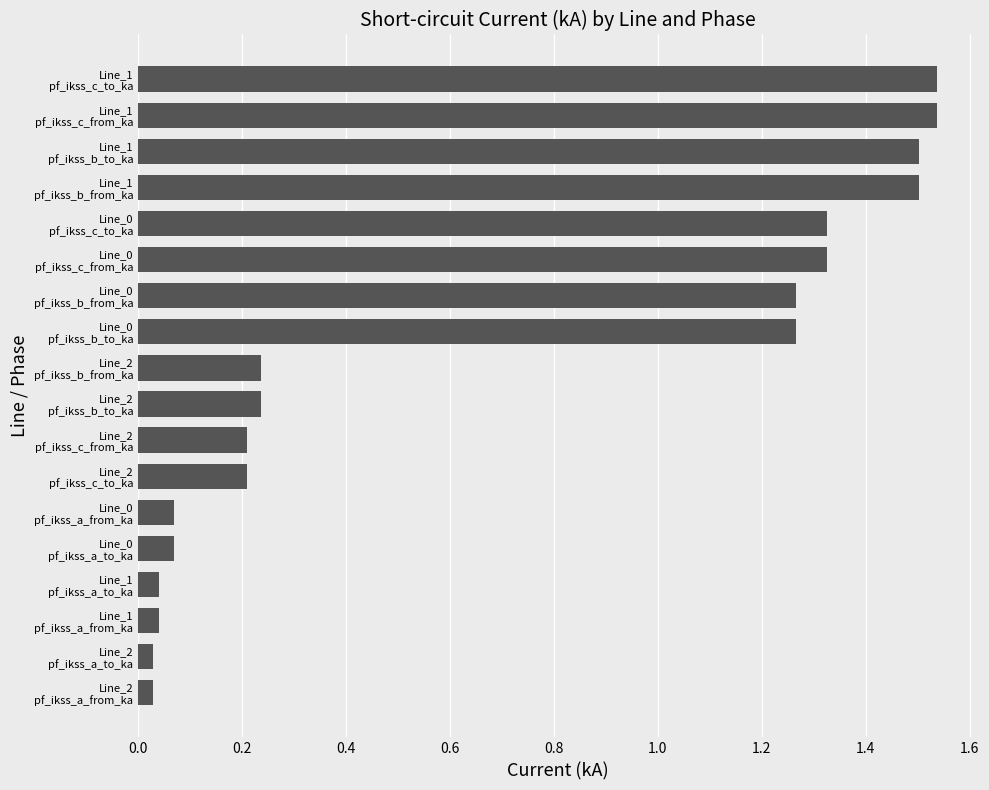

What is the sum of all values?

12.4